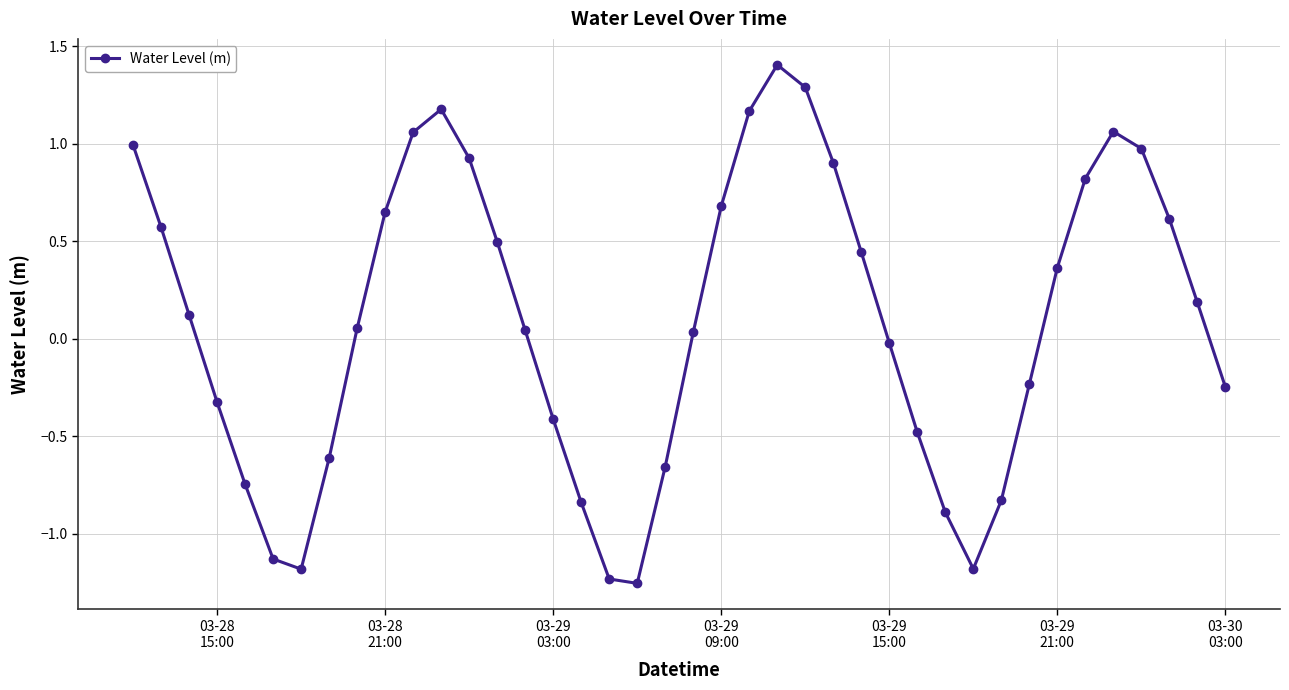

How many interior local peaks (higher than both neighbors) does the data have?

3